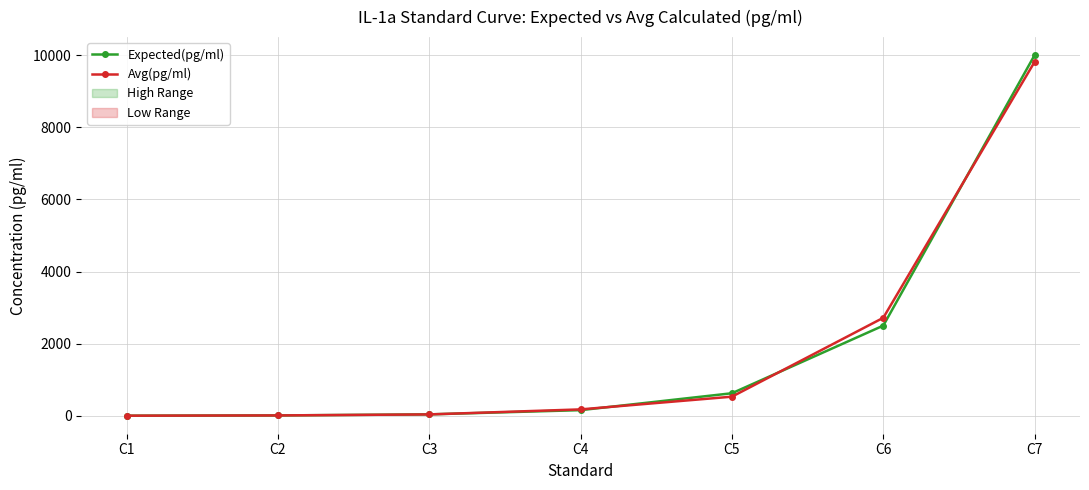

After their last crossing, which series has the higher values: Avg(pg/ml) or Expected(pg/ml)?

Expected(pg/ml)